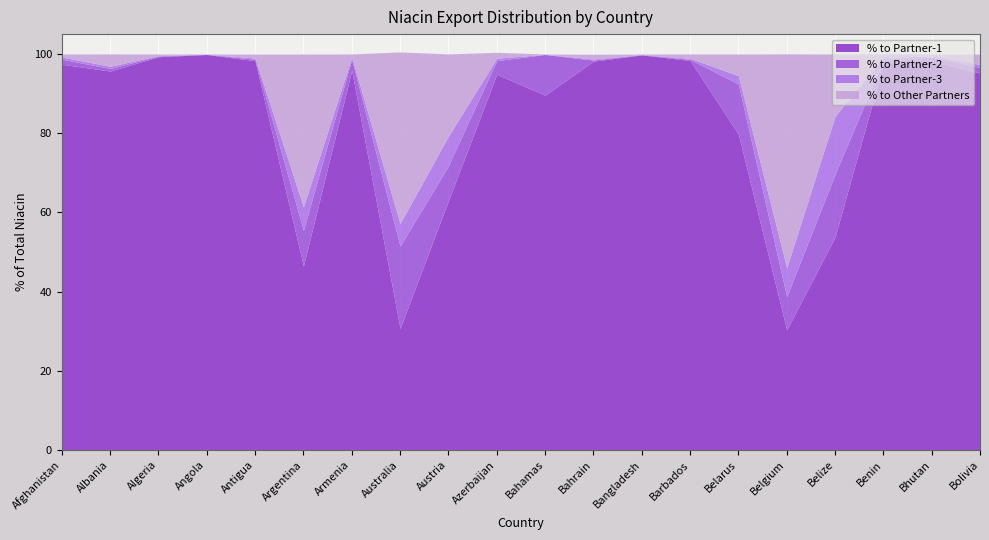

True or false: % to Other Partners has a value of 0.8 at Afghanistan.

True